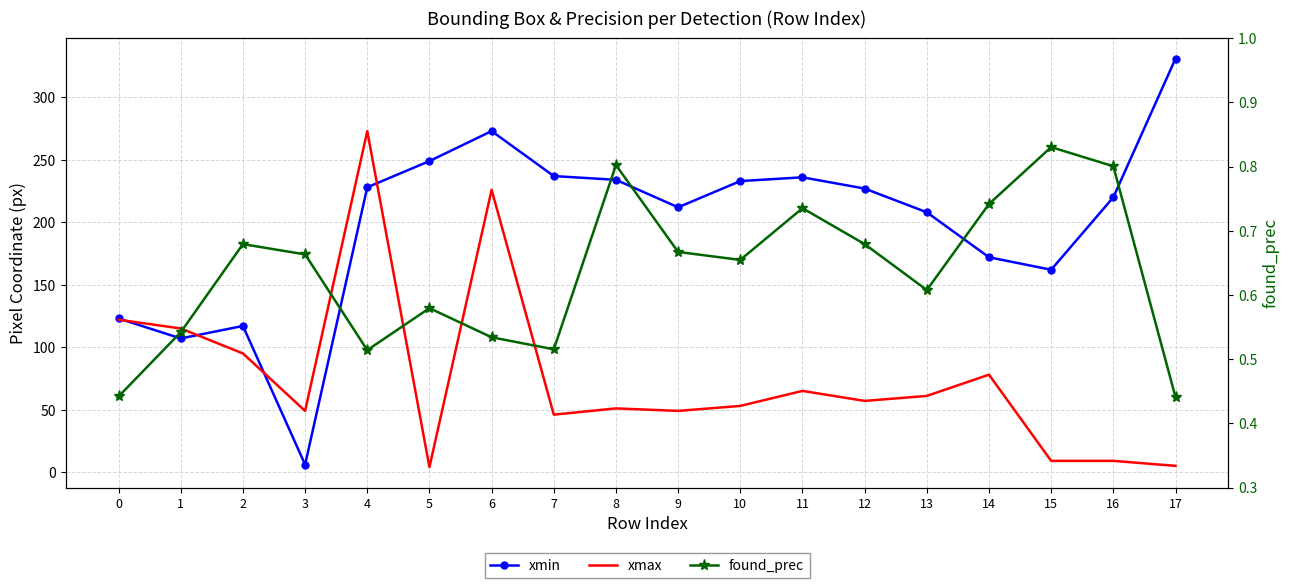

Between 8 and 11, which series saw the biggest shift?

xmax